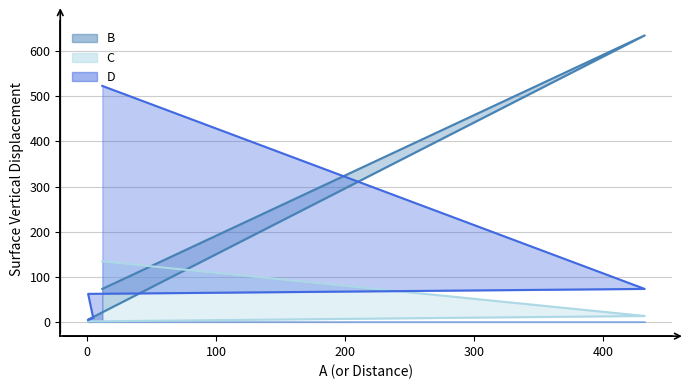

Which series has the largest total across all categories?

B